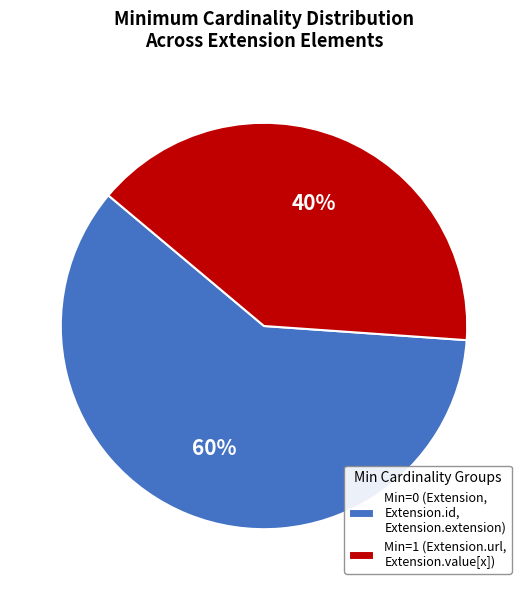

Does Min=0 (Extension, Extension.id, Extension.extension) account for over 50% of the chart?

Yes